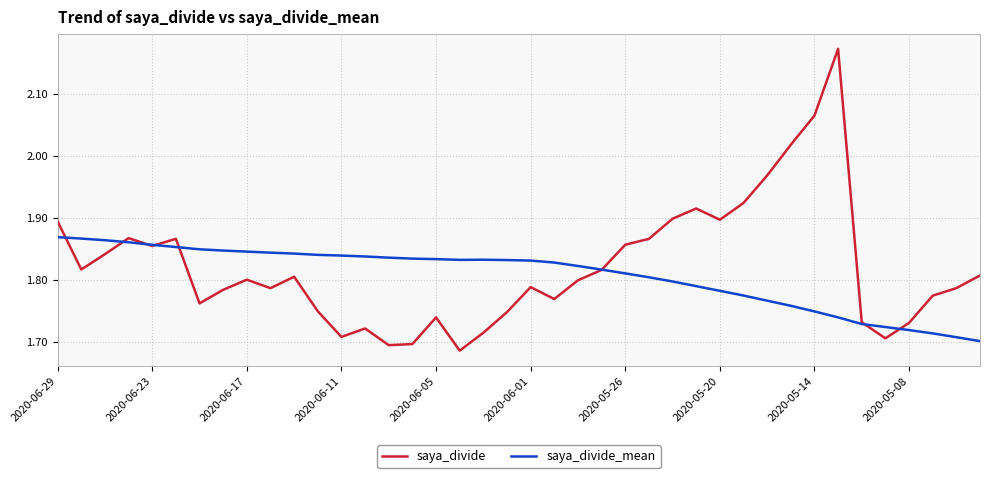

Which series has the widest spread of values?

saya_divide